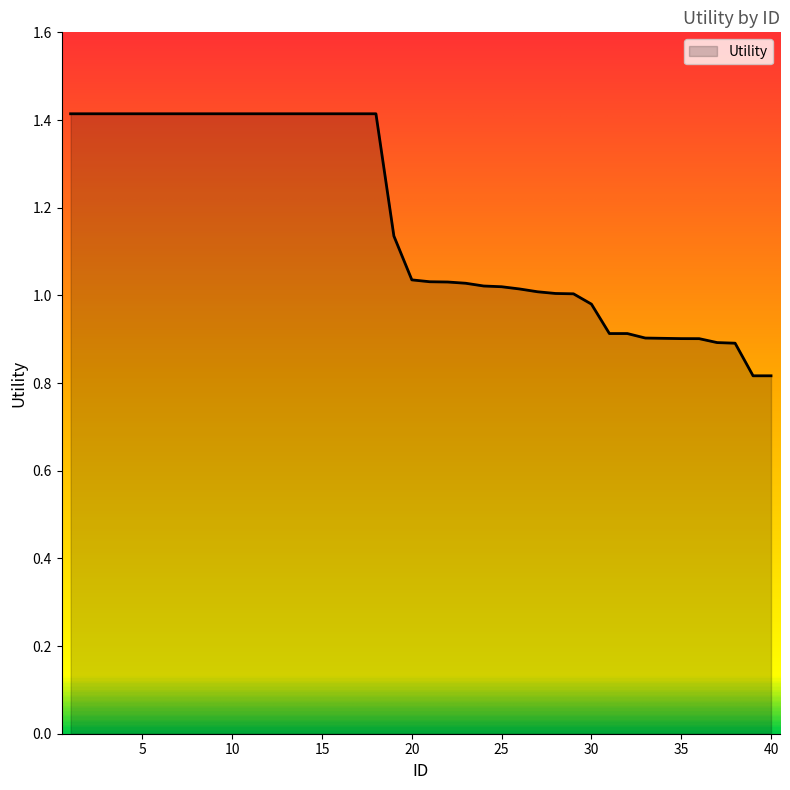

What is the difference between the maximum and minimum values?

0.6